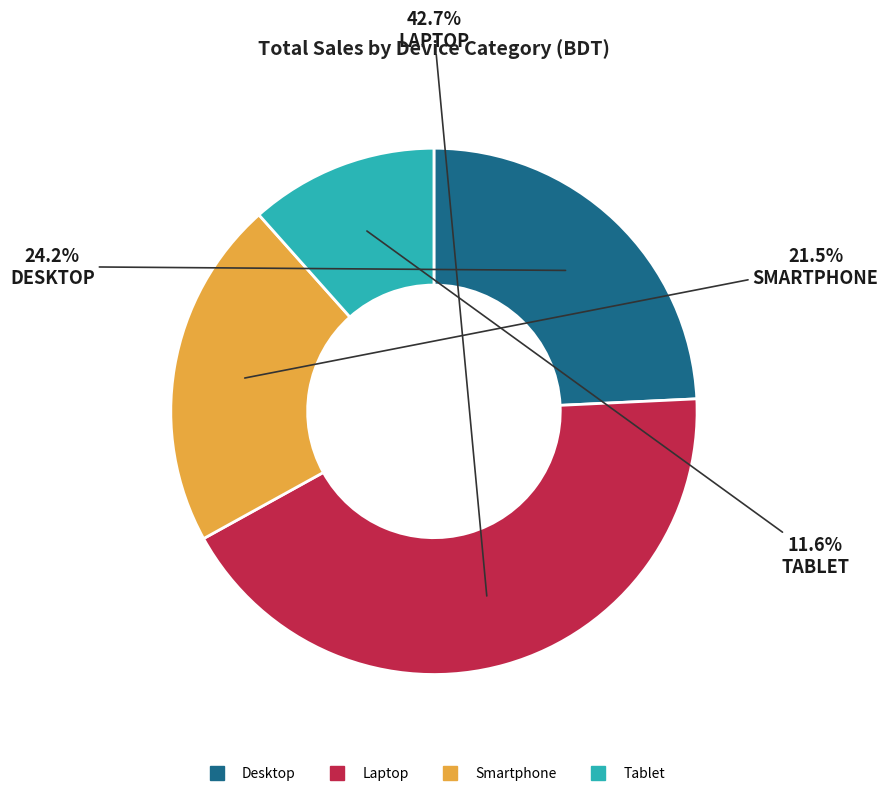

Count the number of slices in the pie.

4